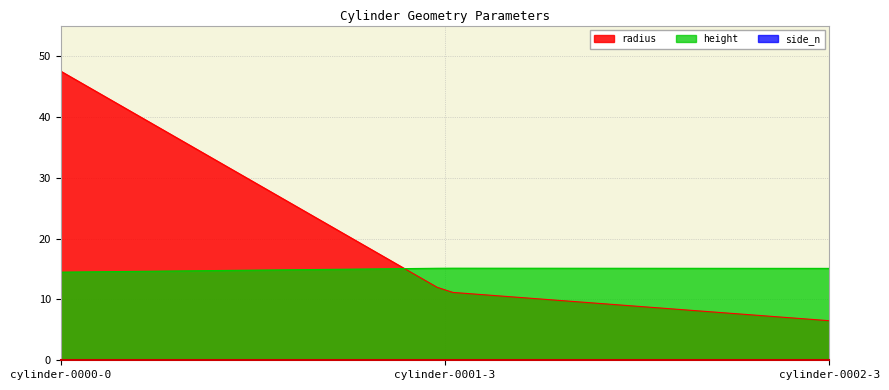

Which series changed the most between cylinder-0000-0 and cylinder-0001-3?

radius